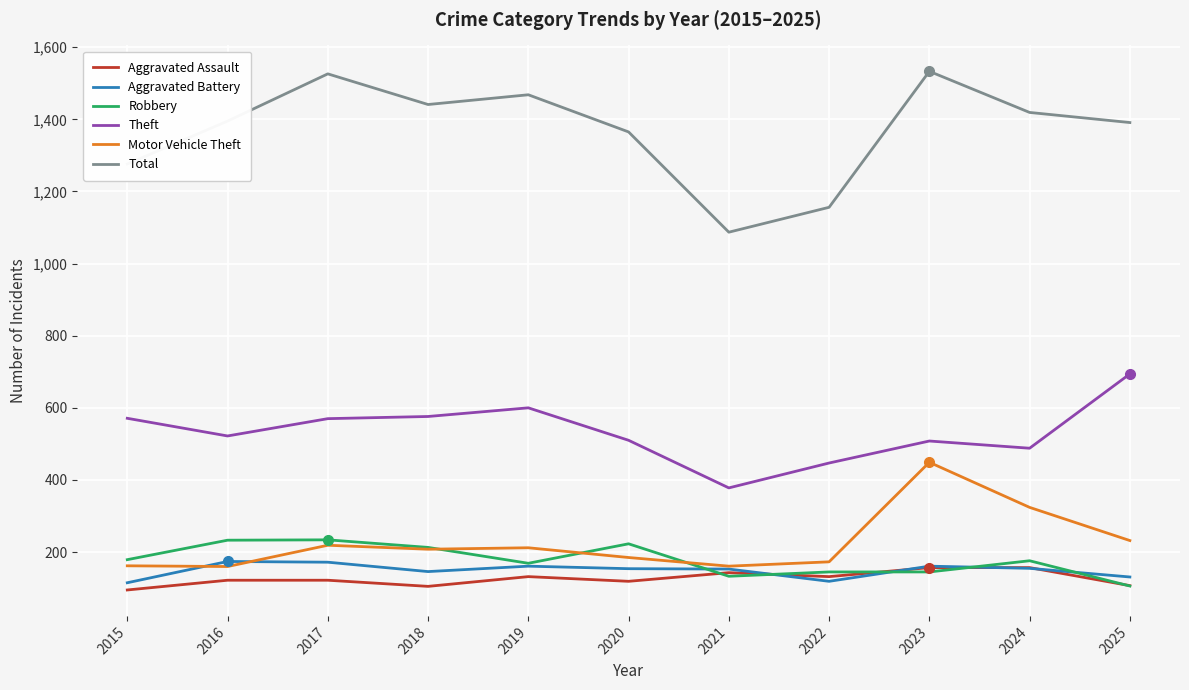

What is the maximum value shown in the chart?

1533